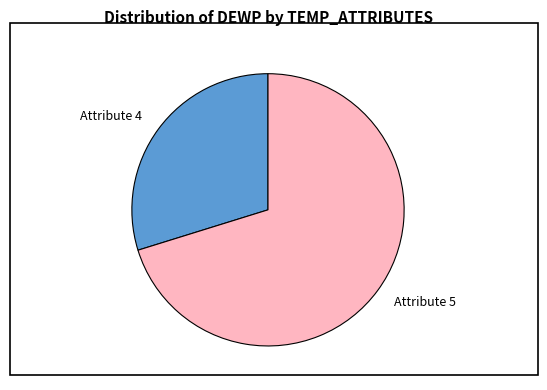

Which category has the biggest portion of the pie?

Attribute 5